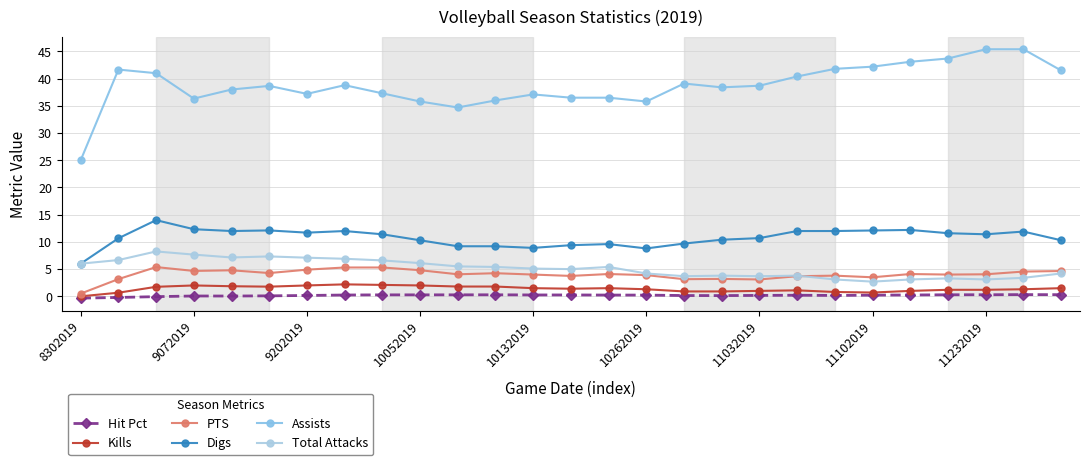

What are all the series names shown in the legend?

Hit Pct, Kills, PTS, Digs, Assists, Total Attacks